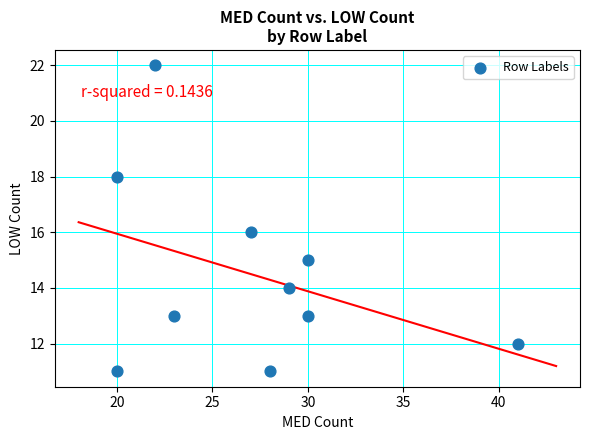

What is the range of Y values (max minus min)?

11